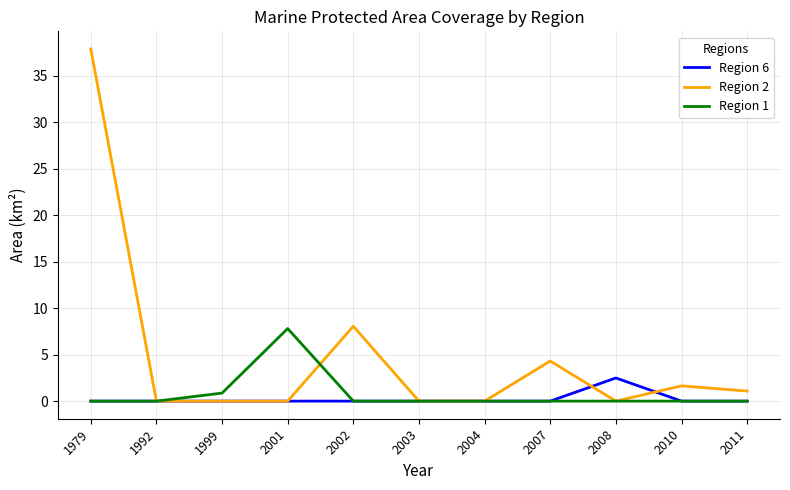

What is the difference between the highest and lowest values at 2002?

8.1